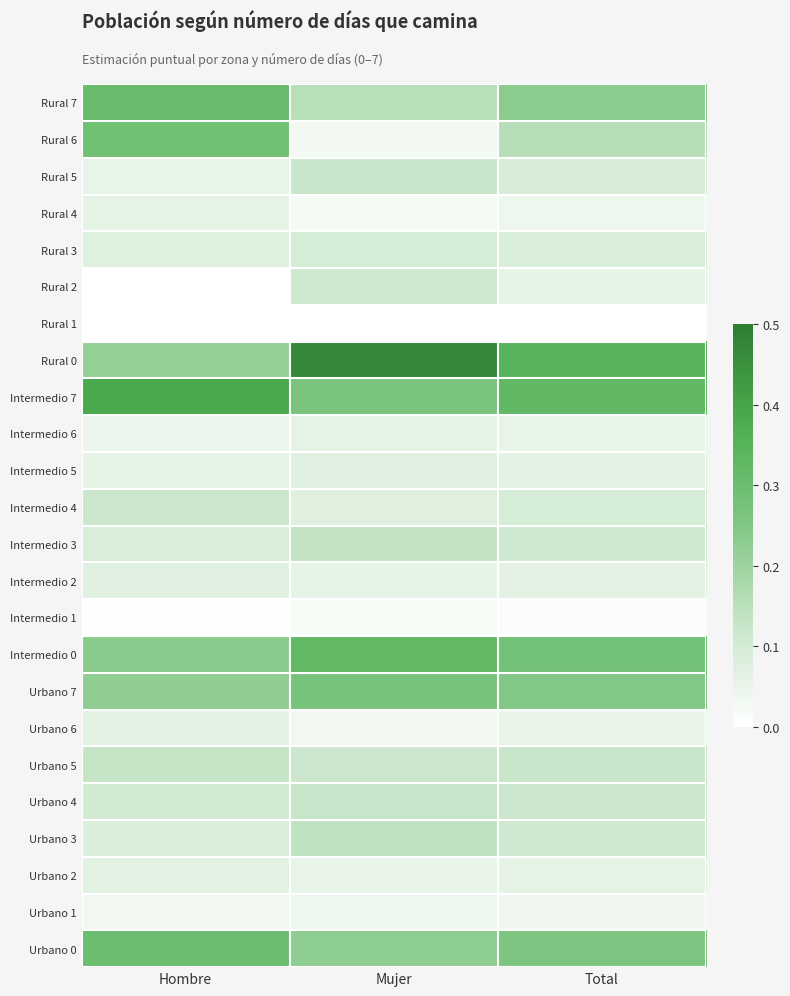

At which category is the sum across all series the highest?

Mujer